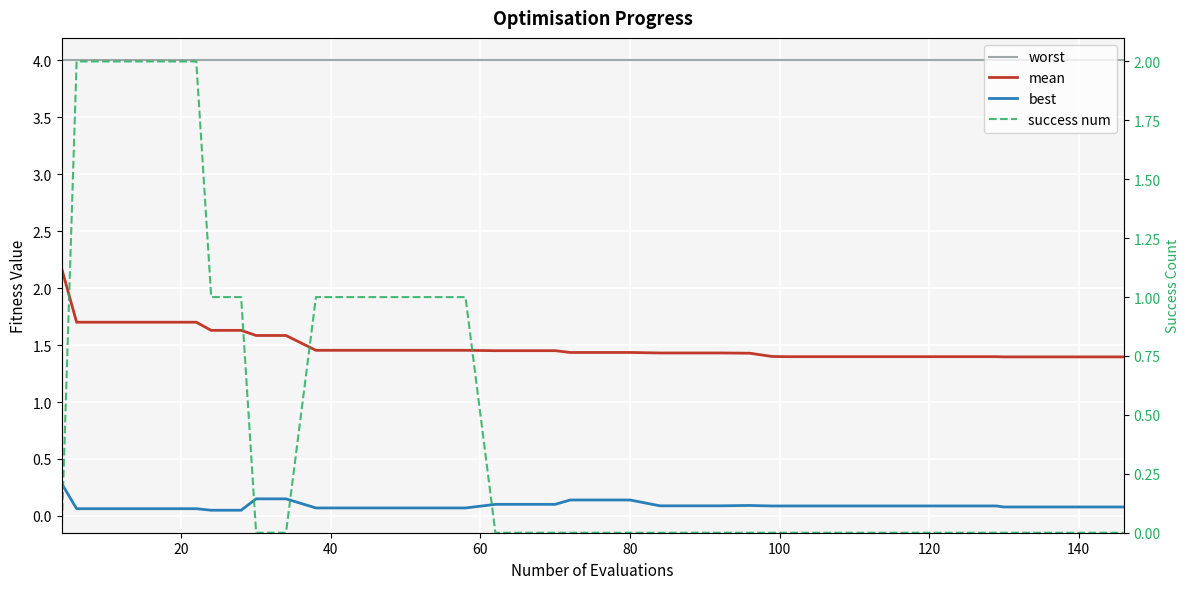

True or false: success num and worst intersect in this chart.

False